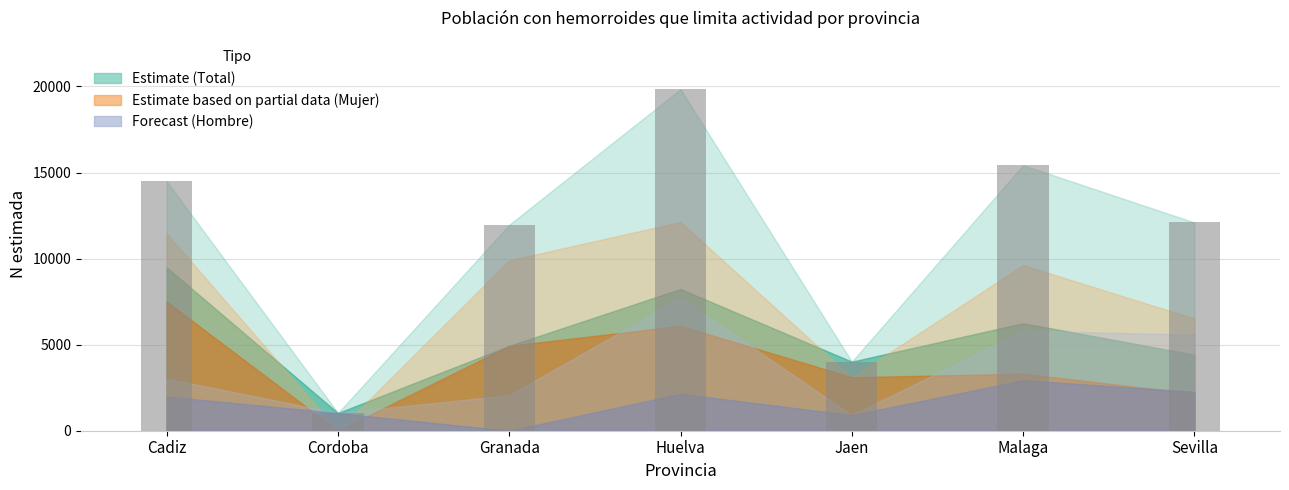

What is the sum of all values?

78862